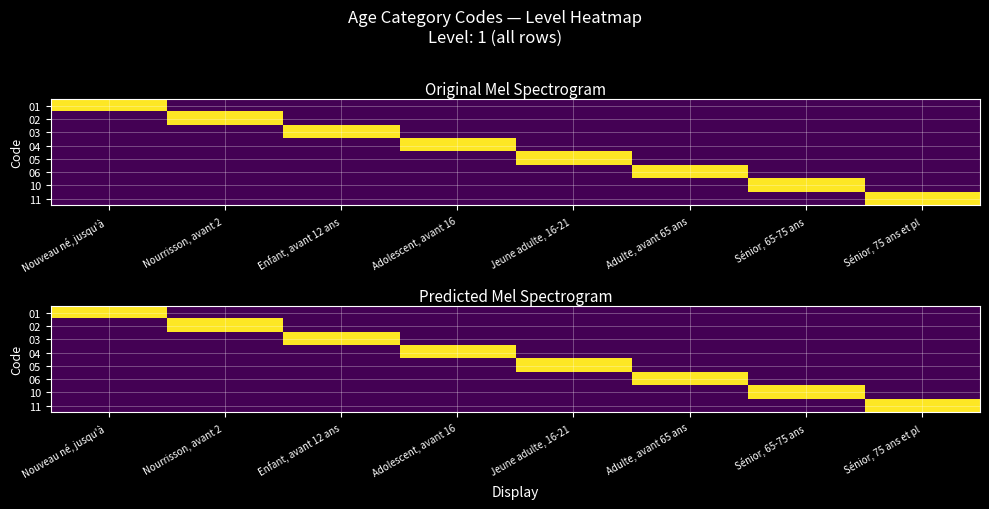

How many categories are shown in the chart?

8